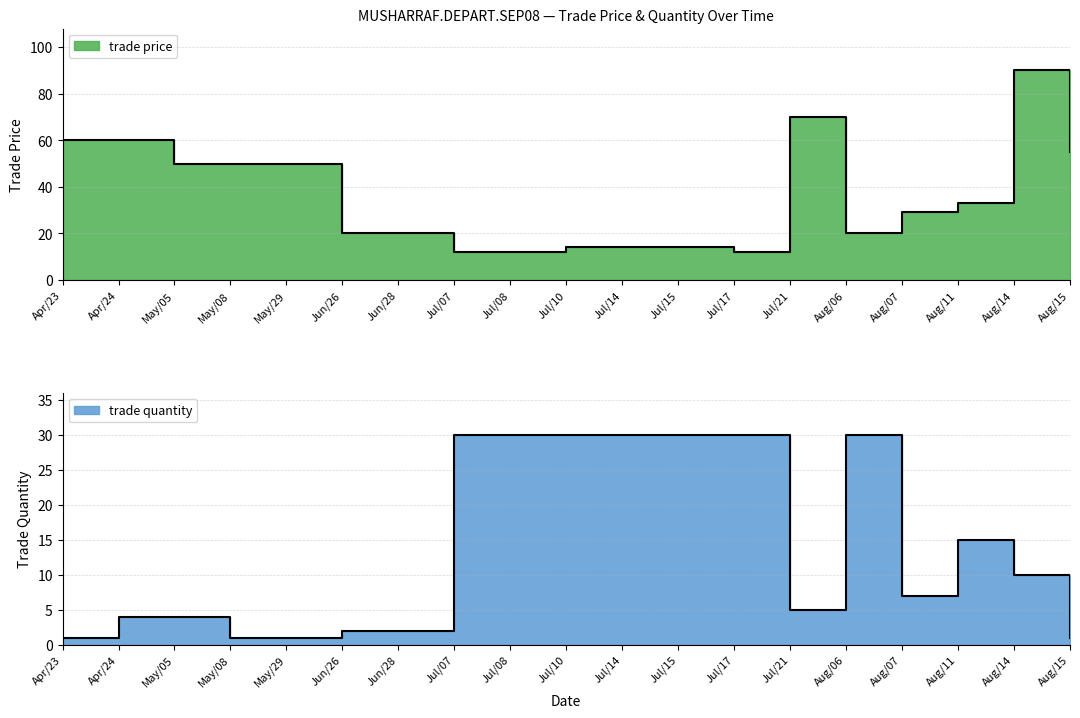

Where is the first local minimum for trade price?

Jul/17